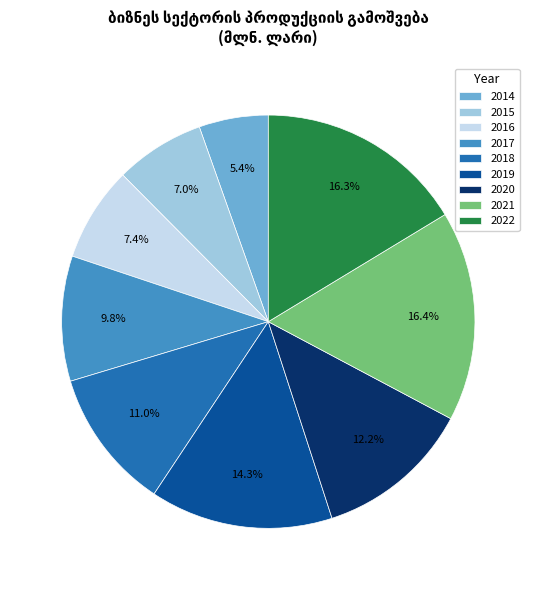

What is the ratio of the value at 2018 to the value at 2015?

1.6